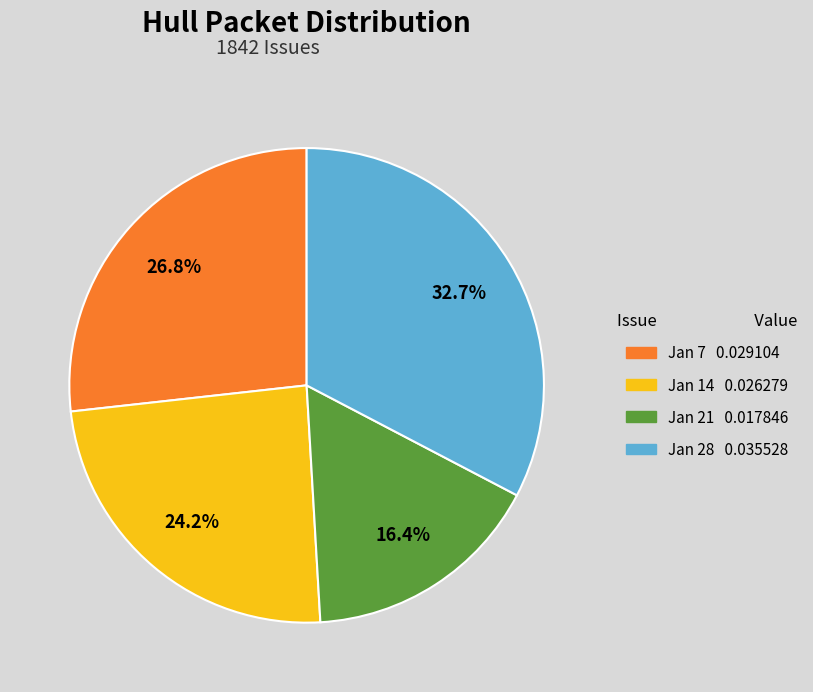

Is there a majority slice in this chart?

No